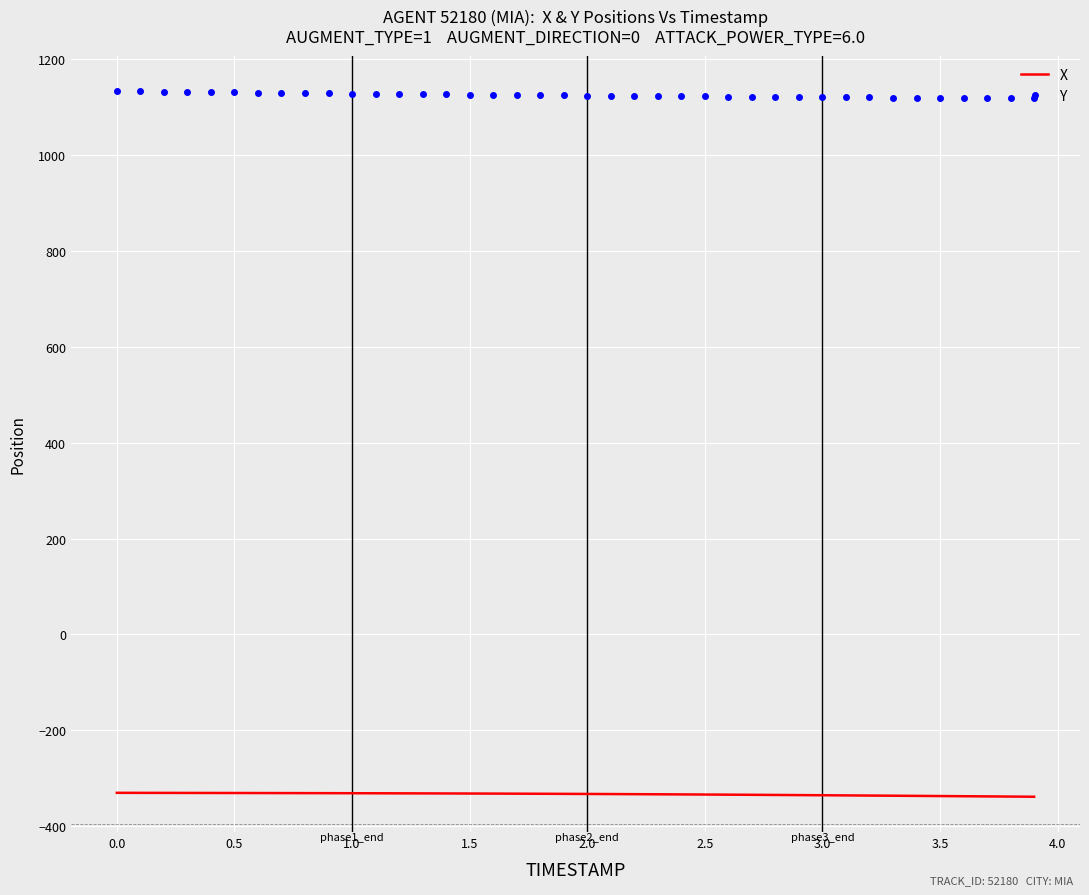

What is the maximum value for X?

-330.3